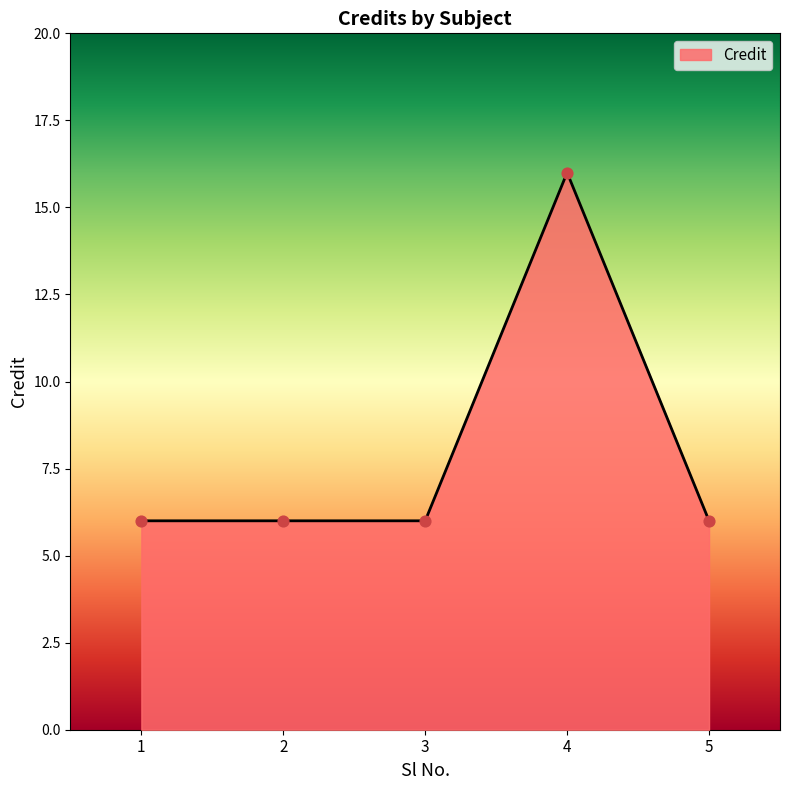

Which has a higher value, 4 or 3?

4